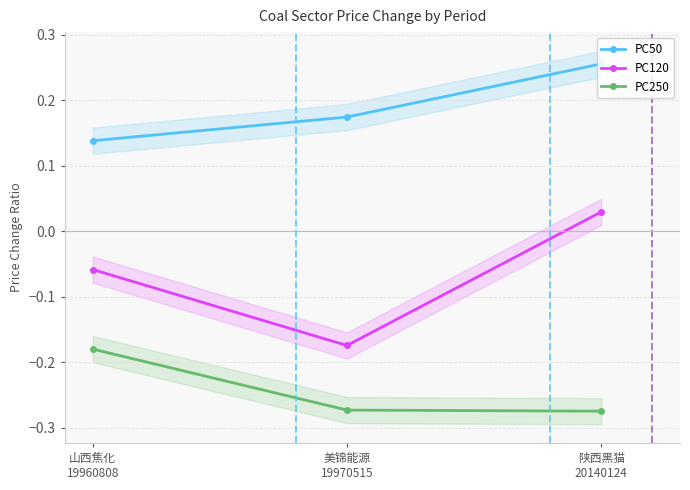

Where is PC250 nearest to the value 0?

山西焦化
19960808